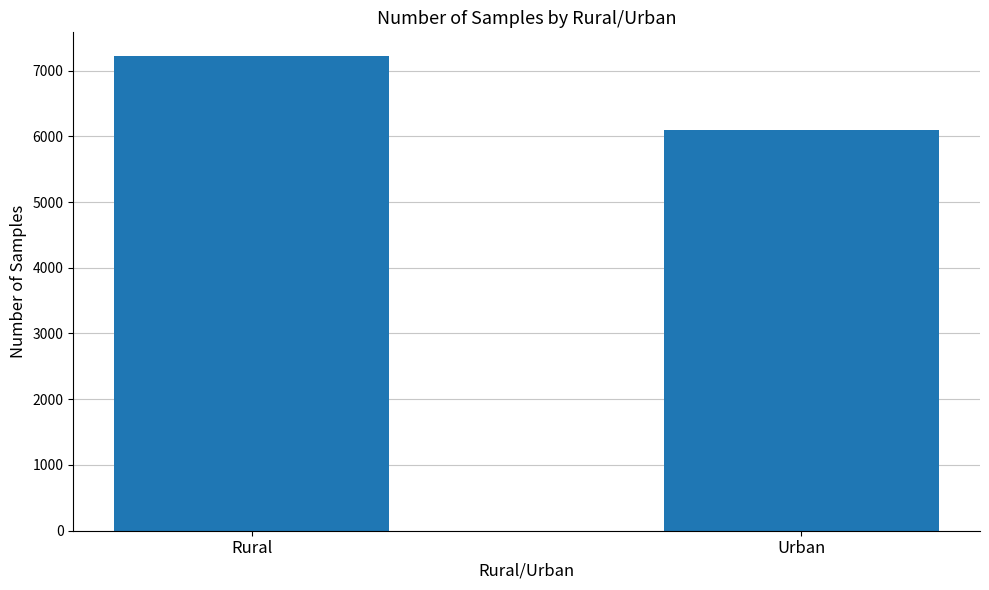

Which category has the highest value across all series?

Rural